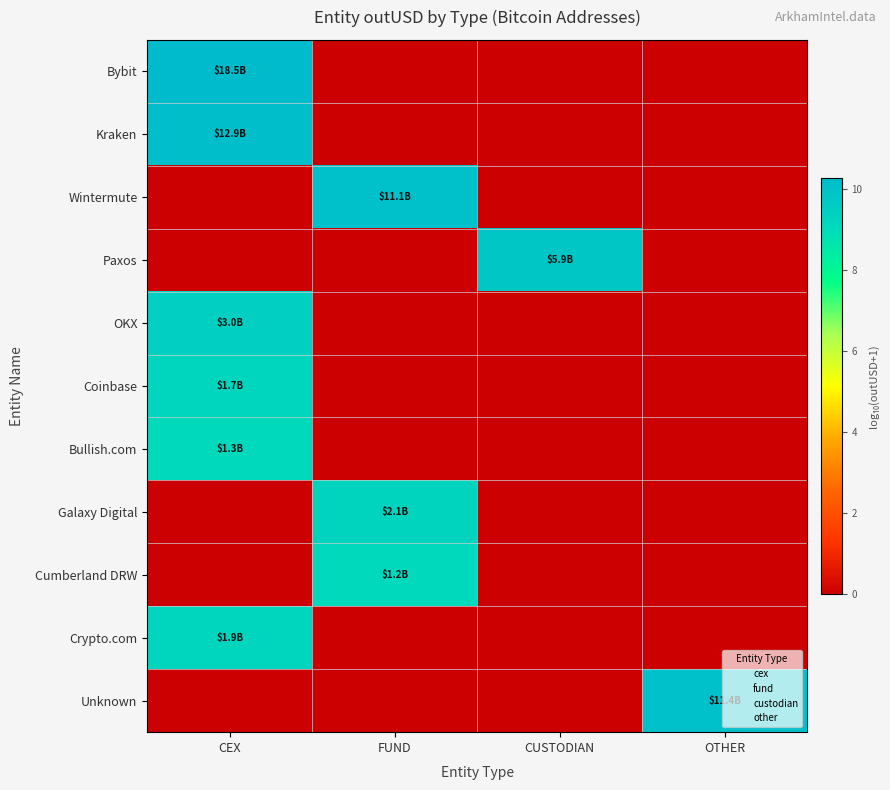

Count the number of categories in the chart.

4